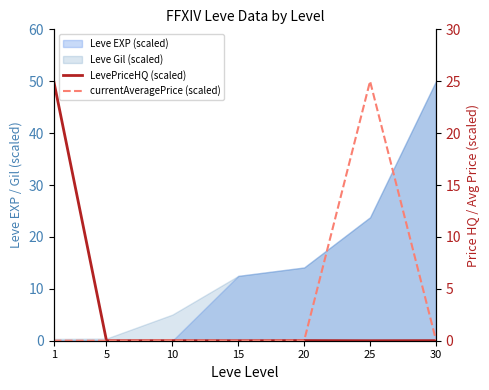

True or false: currentAveragePrice (scaled) has more than 1 points higher than both neighbors.

True